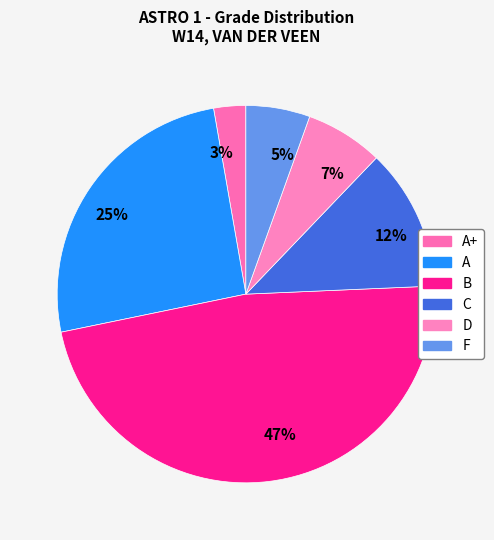

Count the number of slices in the pie.

6